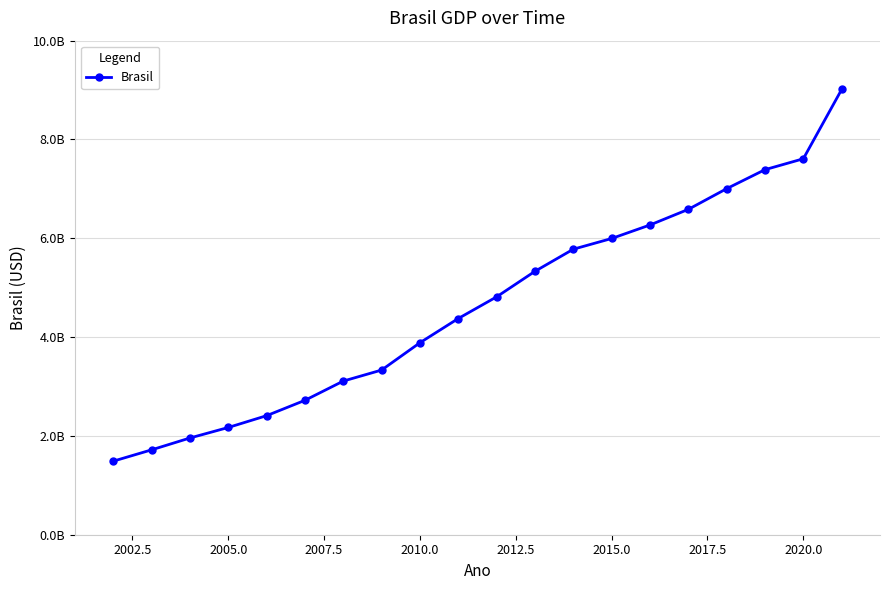

Reading left to right, transcribe all the data shown in this chart.

1488787276	1717950386	1957751224	2170584503	2409449916	2720262951	3109803097	3333039339	3885847000	4376382000	4814760000	5331618957	5778952780	5995787000	6269328000	6585479000	7004141000	7389131000	7609597000	9012142000